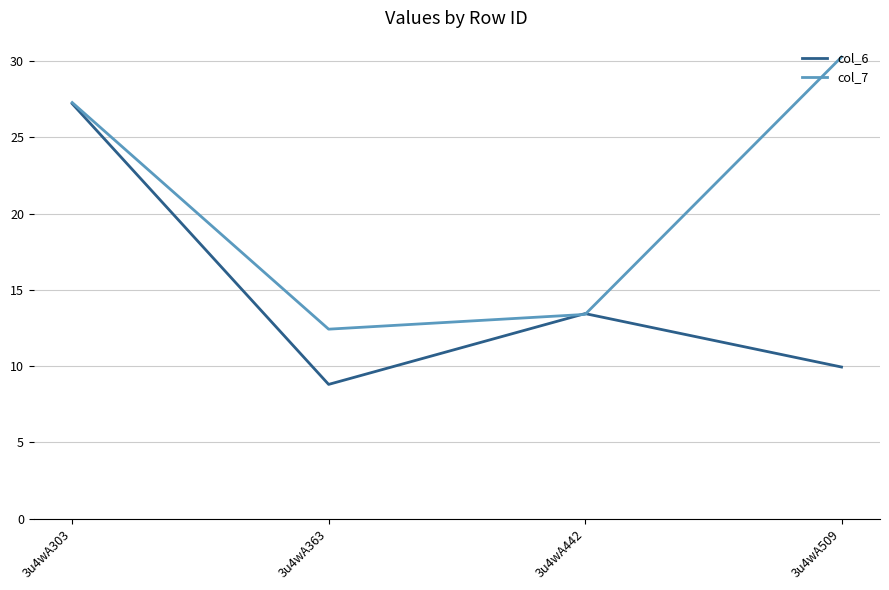

At which category does col_6 reach its first local valley?

3u4wA363